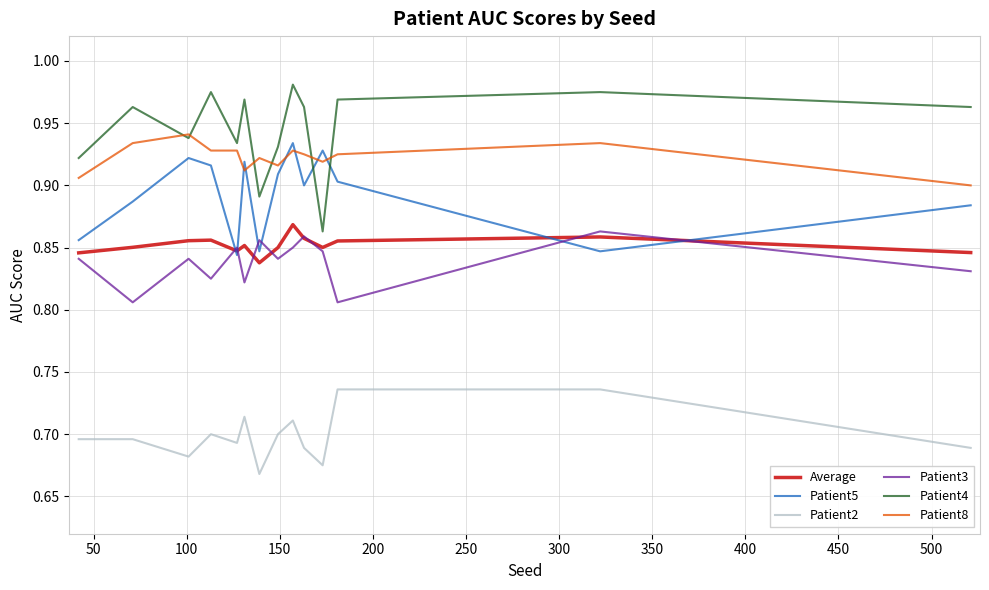

True or false: Patient2 and Patient5 intersect in this chart.

False